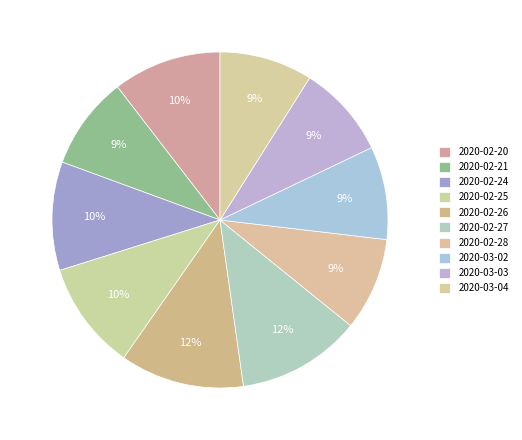

Is it true that 2020-02-28 is 14% of the pie?

False